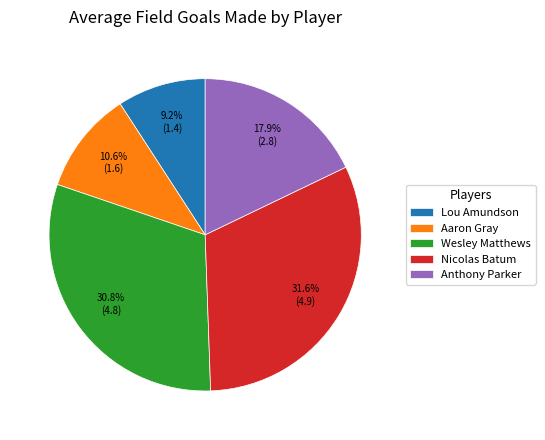

The Aaron Gray slice represents 1% of the pie. True or false?

False